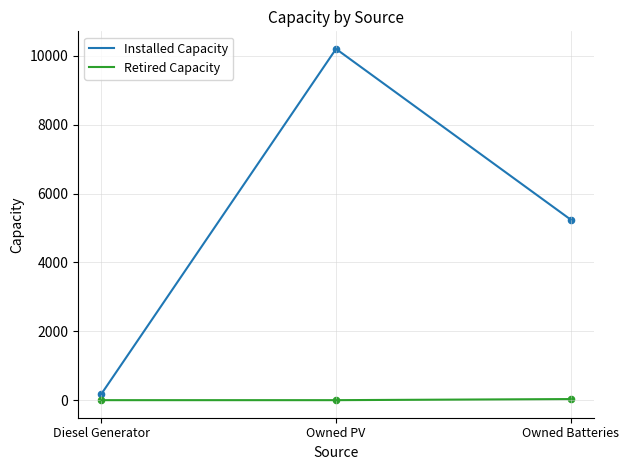

What are all the series names shown in the legend?

Installed Capacity, Retired Capacity